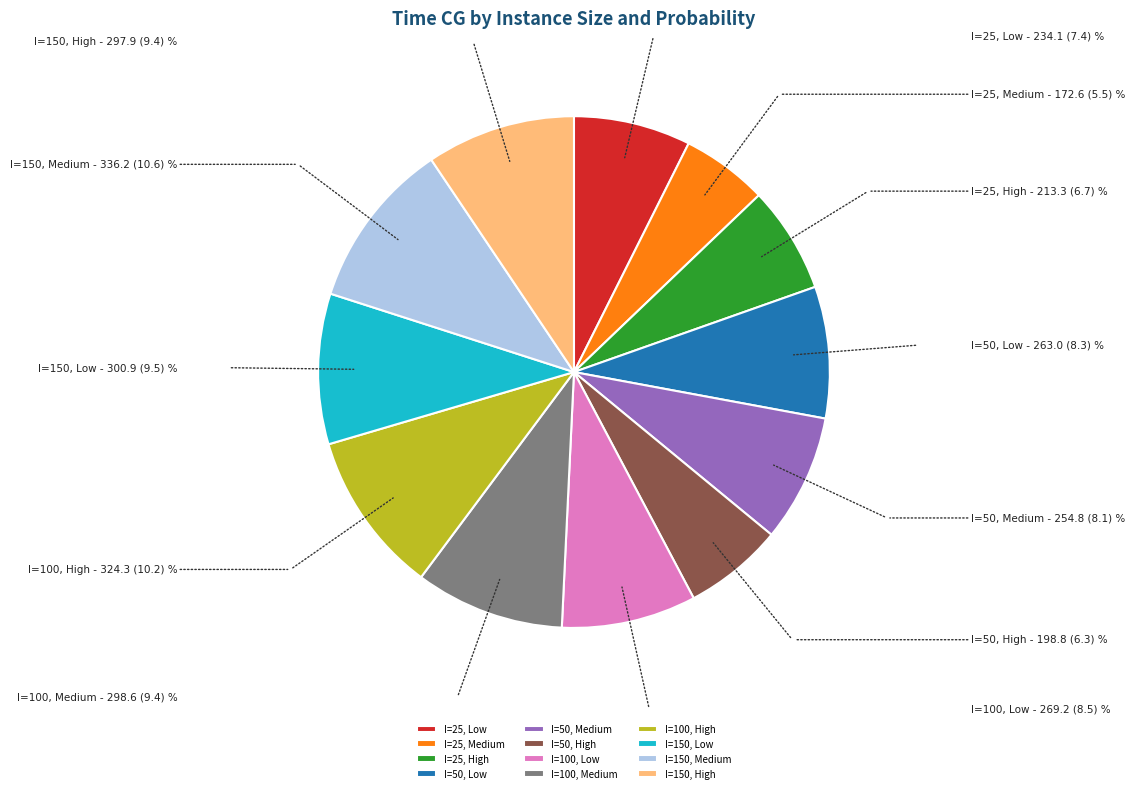

What is the ratio of the value at I=25, Medium to the value at I=150, High?

0.6